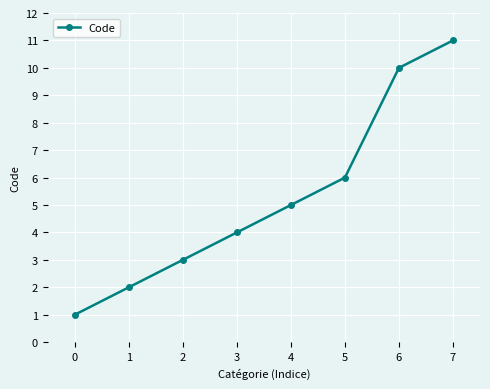

Between 0 and 7, which is larger?

7